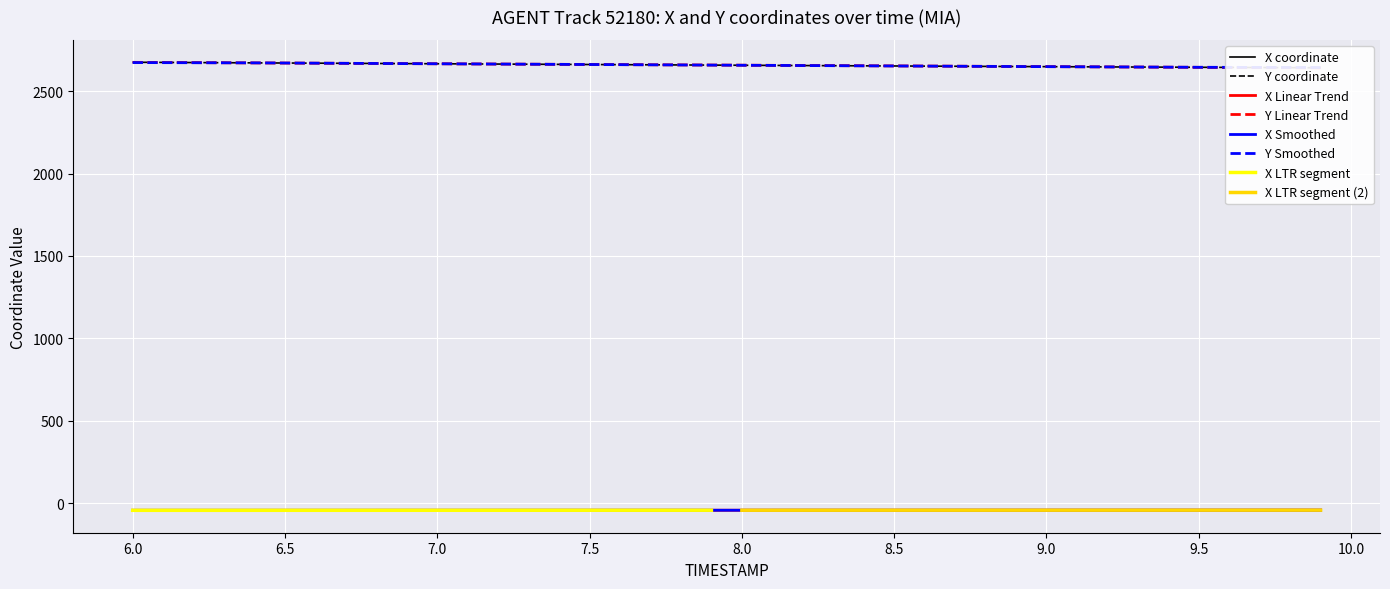

Reading right to left, transcribe all the data shown in this chart.

X: -43.3	-43.3	-43.3	-43.3	-43.3	-43.4	-43.4	-43.4	-43.4	-43.5	-43.5	-43.5	-43.5	-43.6	-43.6	-43.6	-43.6	-43.7	-43.7	-43.7	-43.7	-43.8	-43.8	-43.8	-43.9	-43.9	-43.9	-43.9	-44.0	-44.0	-44.0	-44.1	-44.1	-44.1	-44.1	-44.2	-44.2	-44.2	-44.2	-44.3
Y: 2642.8	2643.6	2644.3	2645.0	2645.7	2646.5	2647.2	2648.0	2648.8	2649.6	2650.4	2651.2	2652.1	2652.9	2653.7	2654.6	2655.5	2656.3	2657.2	2658.1	2659.0	2659.9	2660.8	2661.7	2662.6	2663.5	2664.4	2665.3	2666.2	2667.2	2668.1	2669.0	2669.9	2670.8	2671.7	2672.6	2673.5	2674.4	2675.3	2676.2